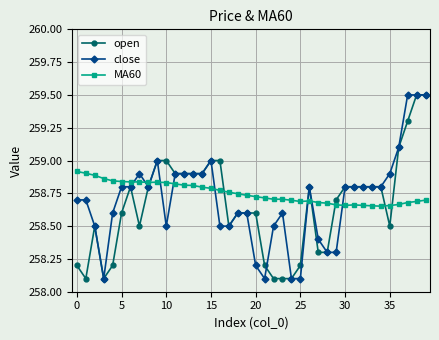

How many MA60 values are between 258 and 259?

40